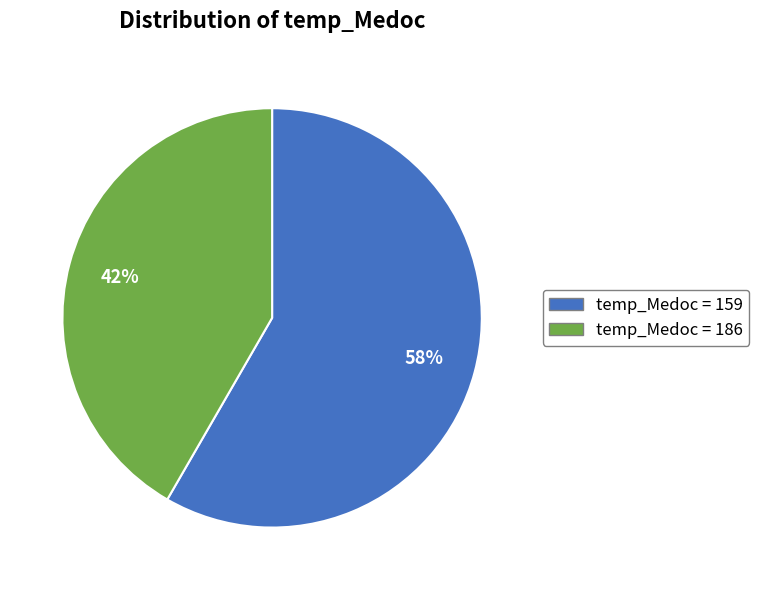

Is the sum of temp_Medoc = 159 and temp_Medoc = 186 greater than half?

Yes